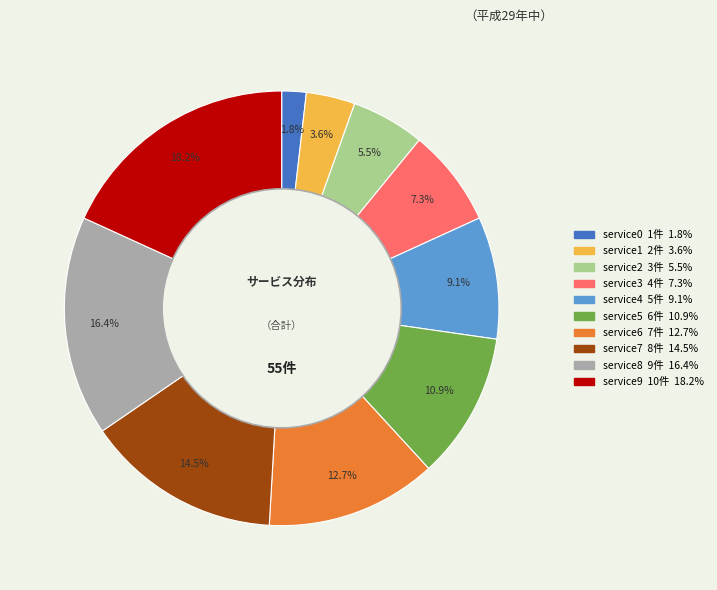

What is the total percentage of service0 and service4?

10.9%